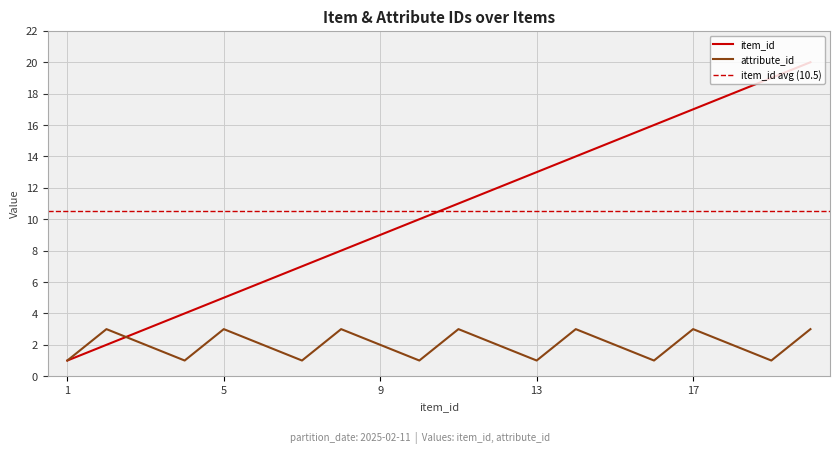

What is the greatest value displayed?

20